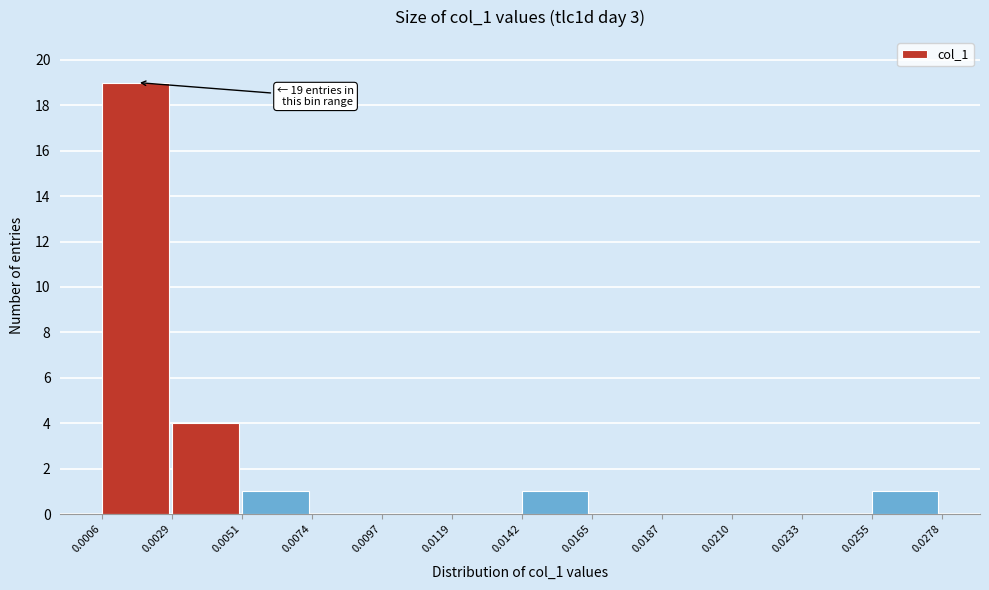

Which range on the x-axis has the tallest bar?

0.0006 to 0.0029